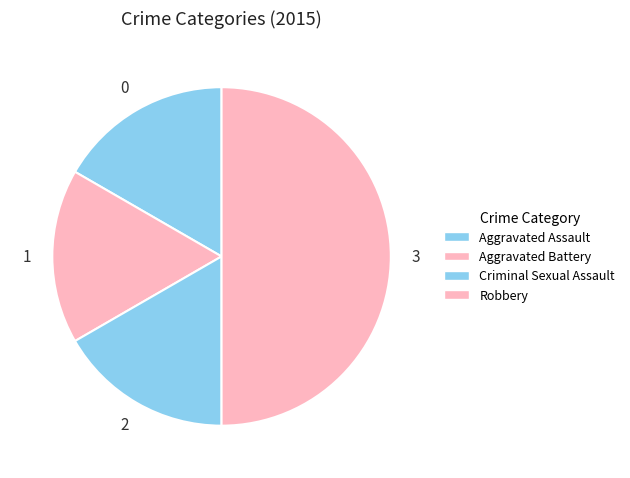

Rank the categories by value from highest to lowest.

Robbery, Aggravated Assault, Aggravated Battery, Criminal Sexual Assault